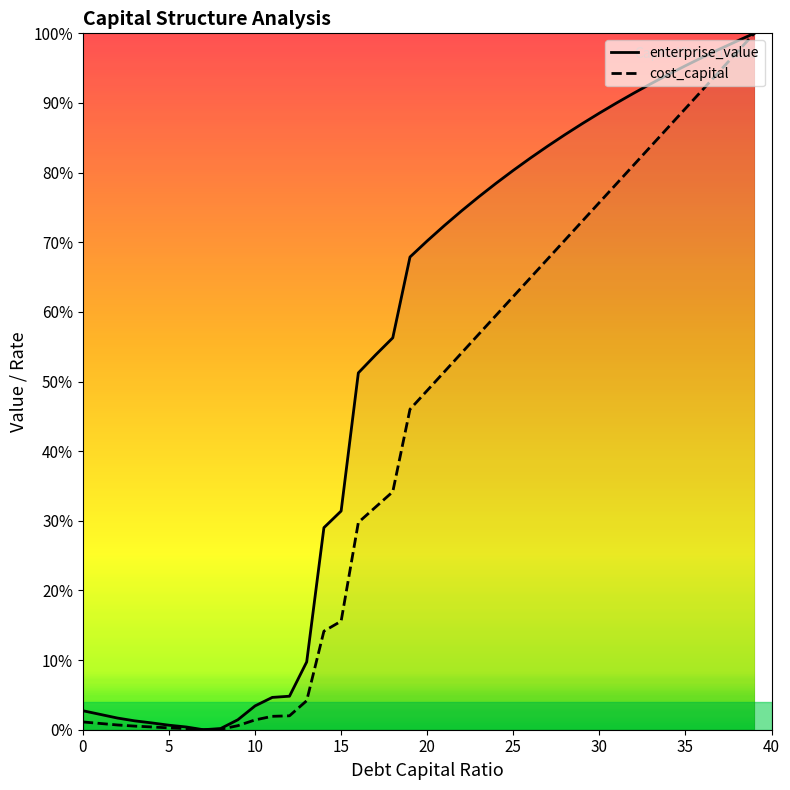

What is the difference between the second highest and minimum values in the cost_capital series?

1.0